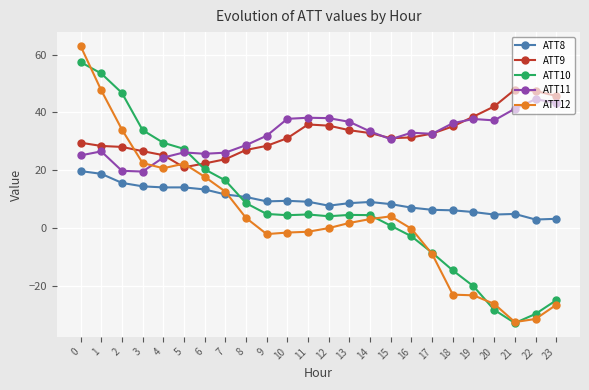

What are all the series names shown in the legend?

ATT8, ATT9, ATT10, ATT11, ATT12